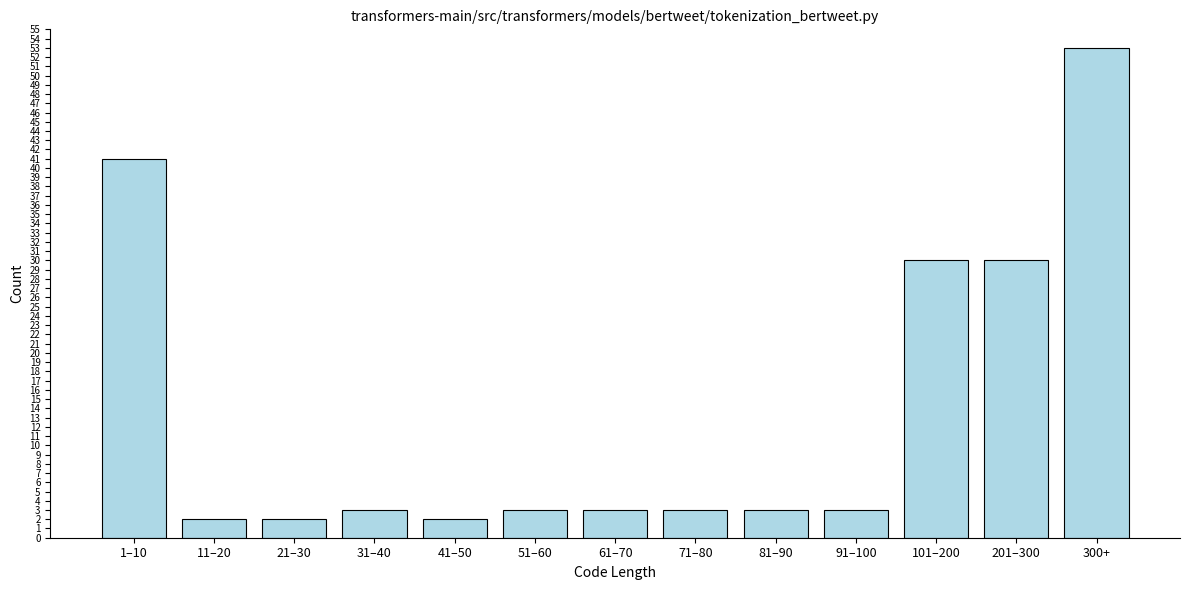

Reading left to right, transcribe all the data shown in this chart.

1–10=41	11–20=2	21–30=2	31–40=3	41–50=2	51–60=3	61–70=3	71–80=3	81–90=3	91–100=3	101–200=30	201–300=30	300+=53